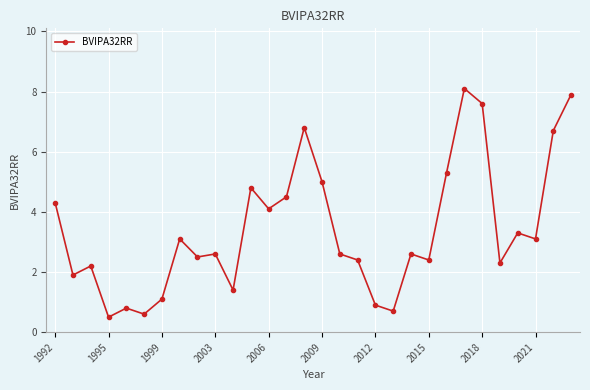

True or false: there are more than 1 points higher than both neighbors.

True